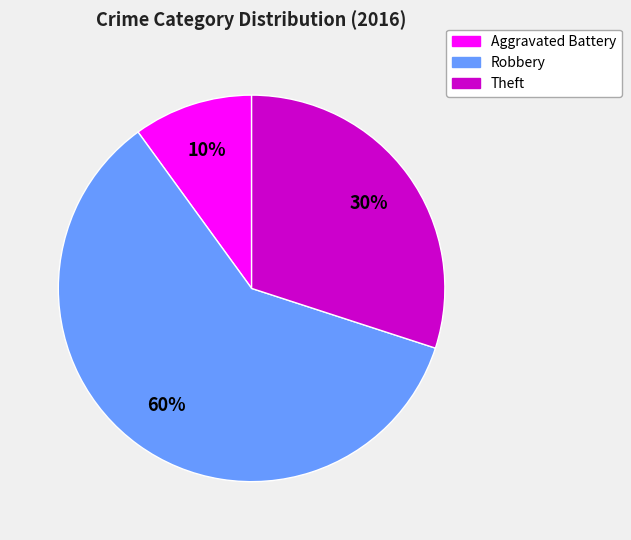

To the nearest percent, what percentage of the pie is Theft?

30%